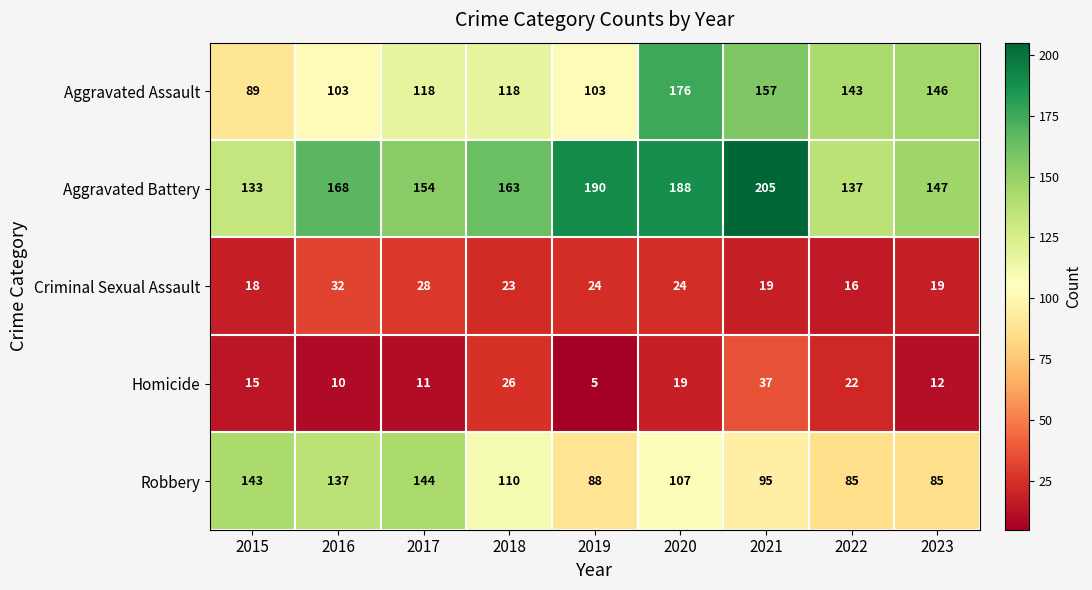

Is the value of Criminal Sexual Assault at 2015 greater than the value of Homicide at 2021?

No